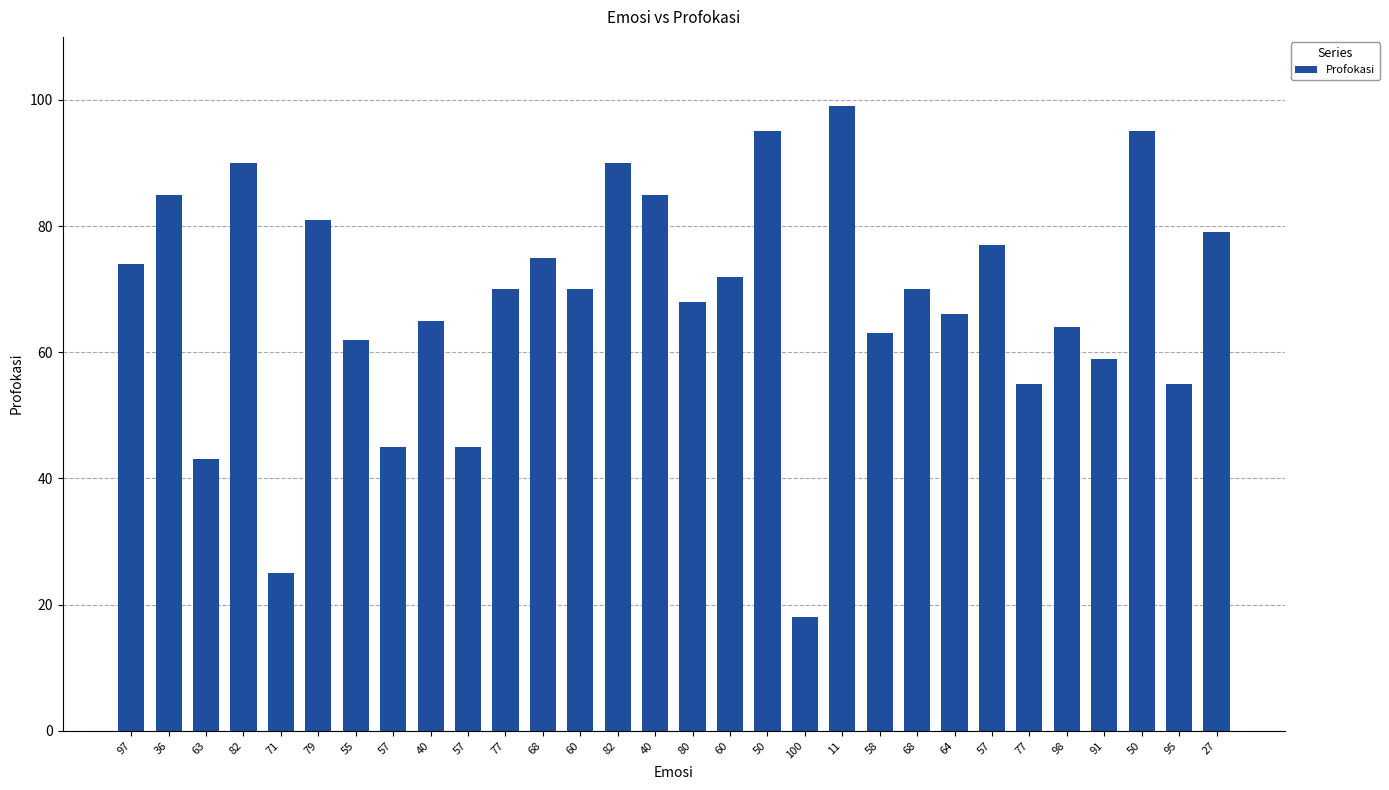

What is the maximum value shown in the chart?

99